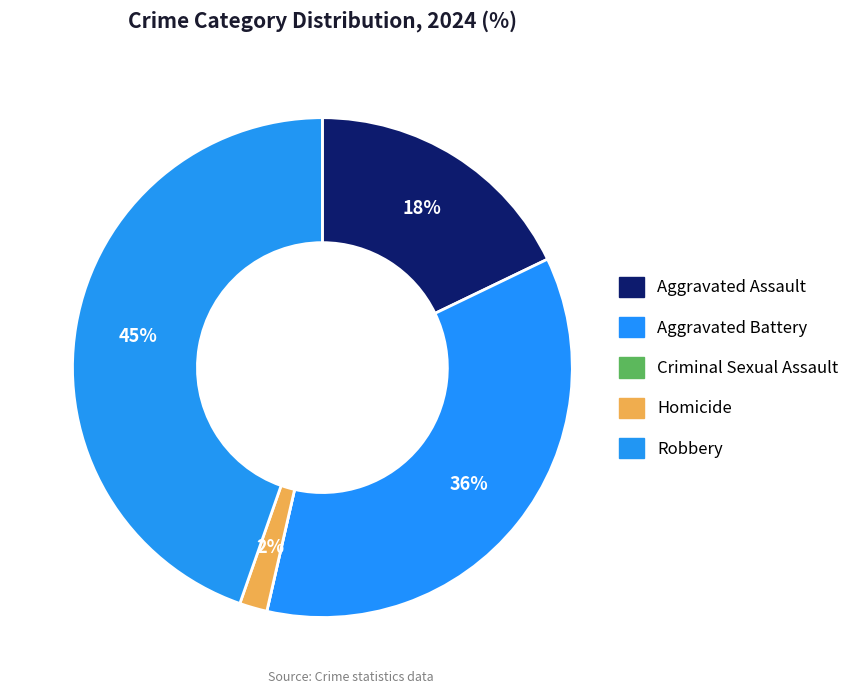

Is it true that Homicide is 2% of the pie?

True